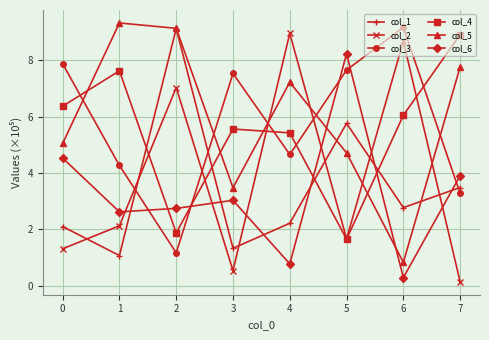

What is the difference between the highest and lowest values at 6?

8.9